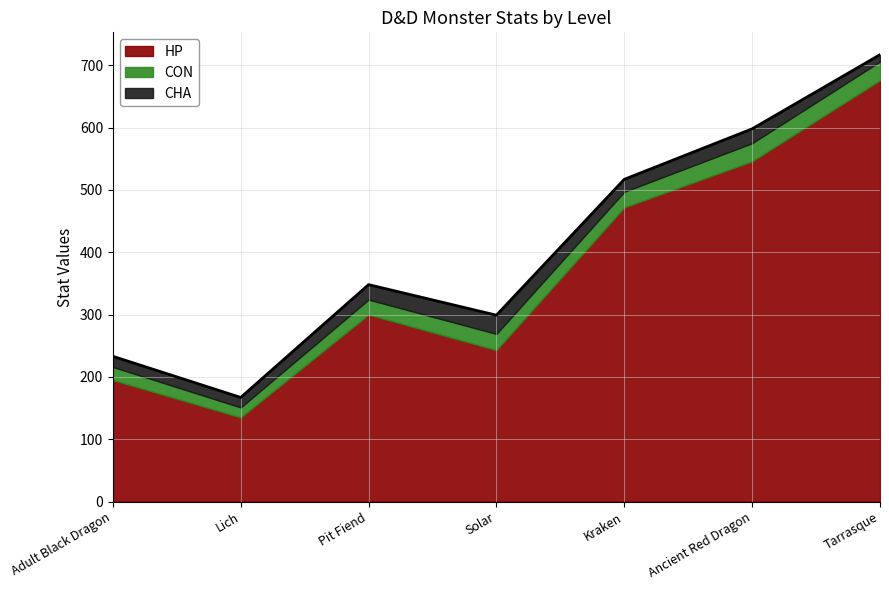

What is the total value across all series at Pit Fiend?

348